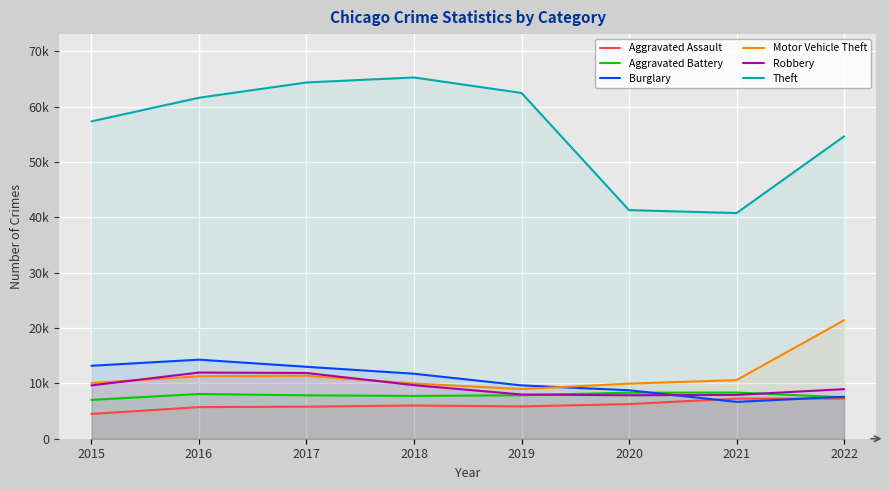

What is the value of the Robbery point at the 6th from the left?

7855